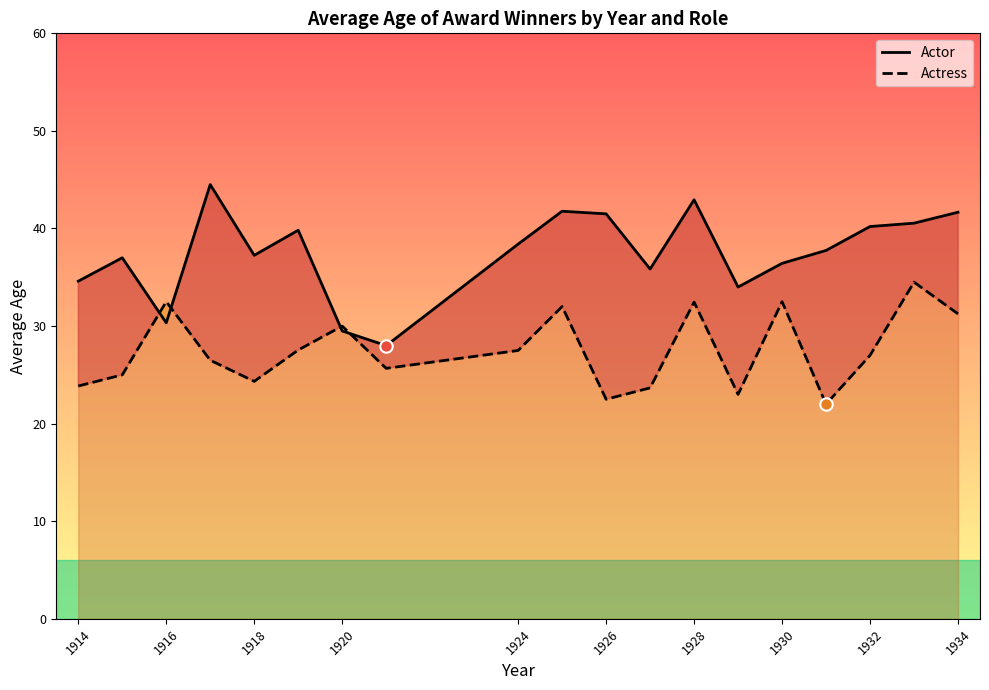

Which series has the largest Y range (max minus min)?

Actor